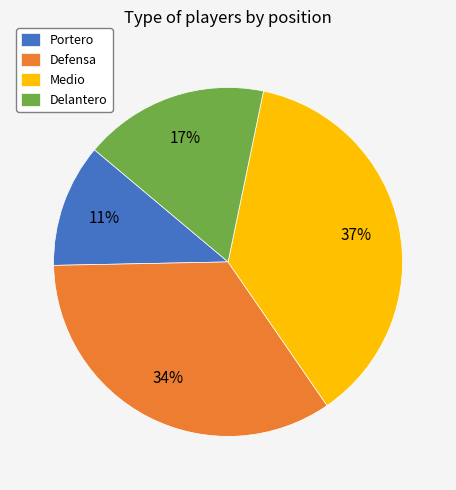

How many segments does this pie chart have?

4